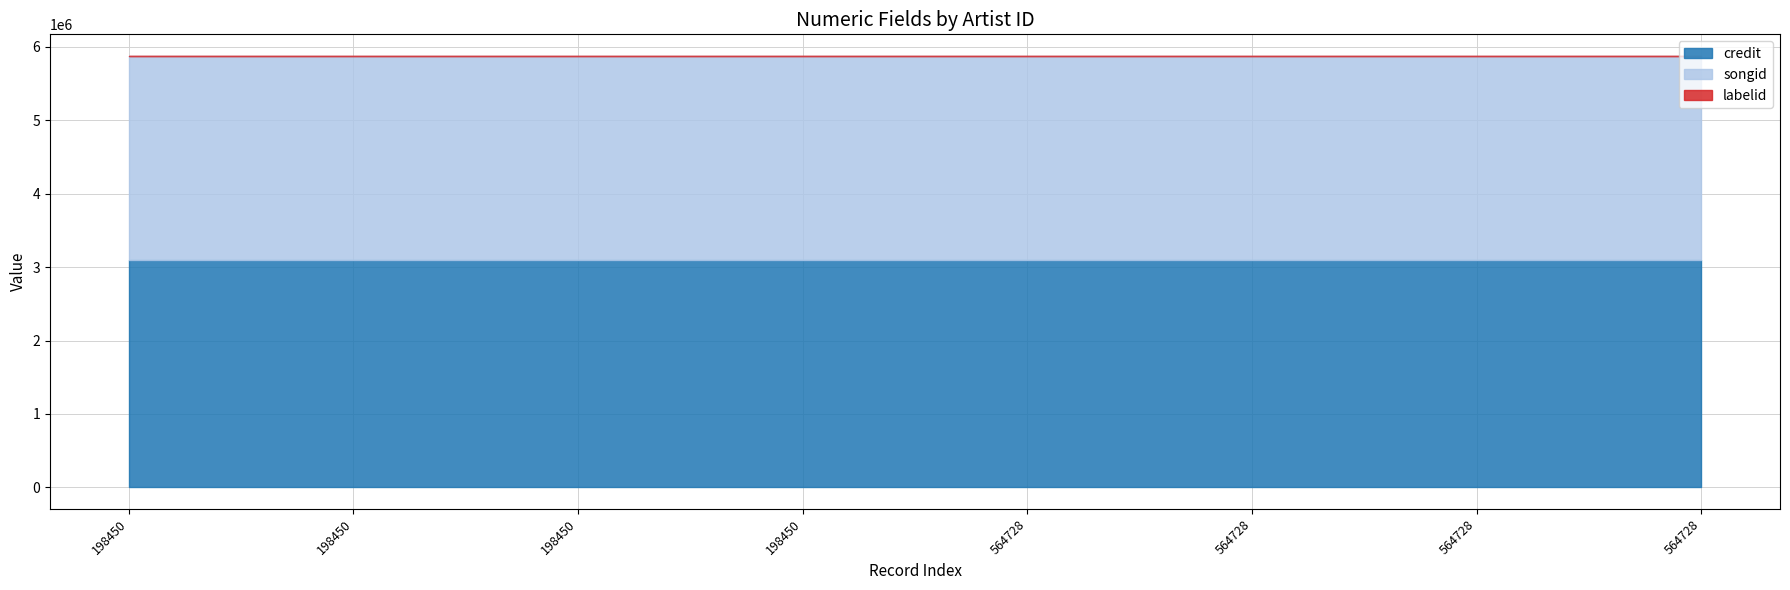

How many categories are shown in the chart?

8